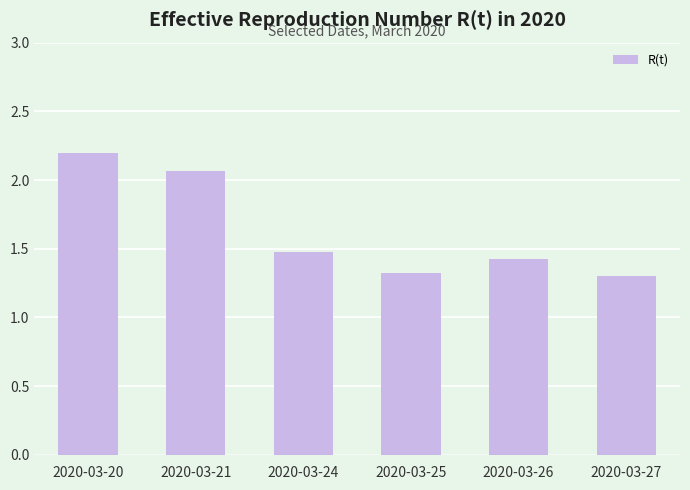

What is the difference between the second highest and minimum values?

0.8